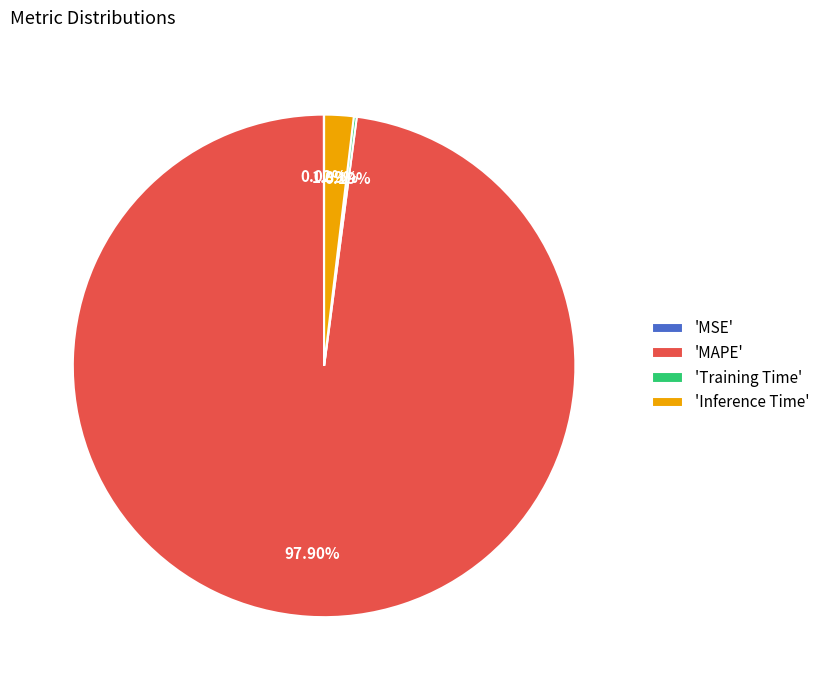

Which slice is the largest?

'MAPE'